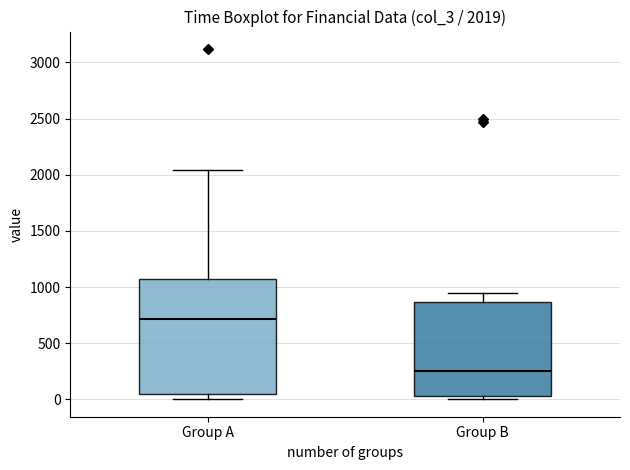

Which box is the tallest, from its lower edge to its upper edge?

Group A